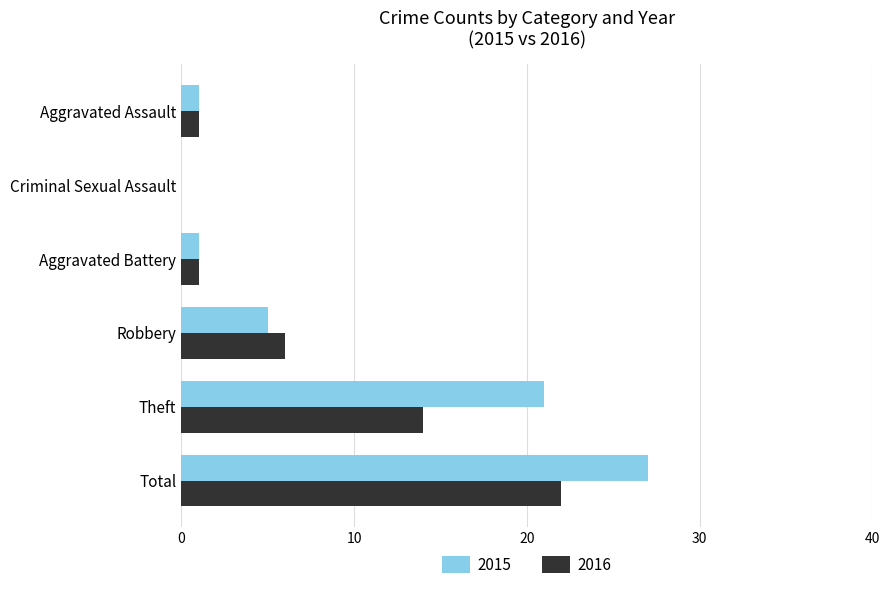

Between Robbery and Aggravated Battery, which series saw the biggest shift?

2016